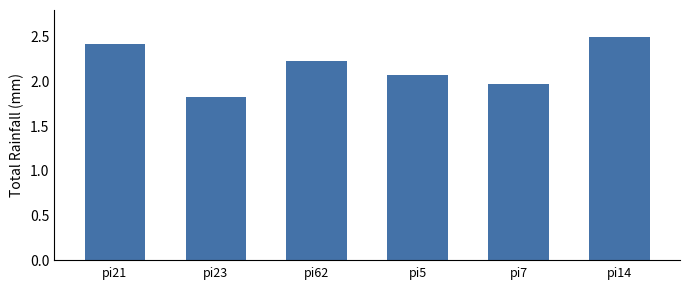

List the labels in order of value, smallest first.

pi23, pi7, pi5, pi62, pi21, pi14